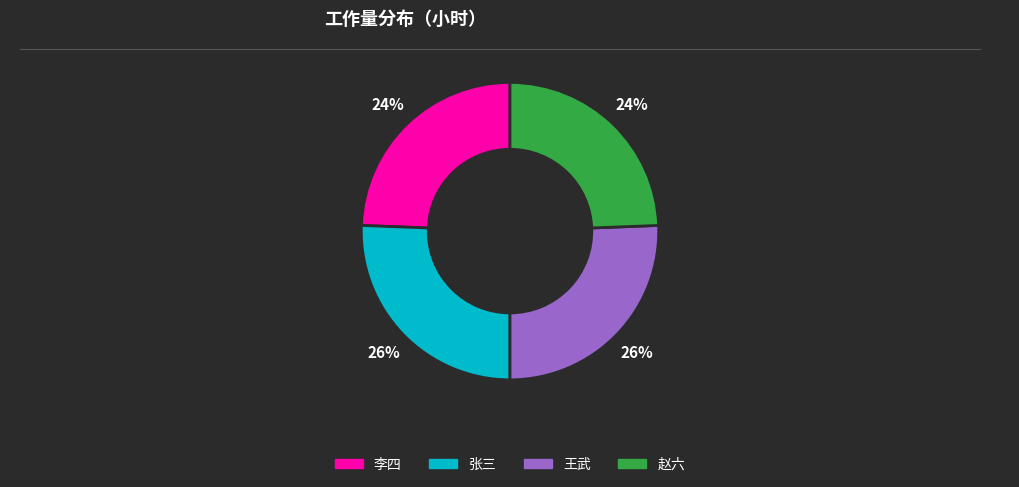

To the nearest percent, what percentage of the pie is 赵六?

24%